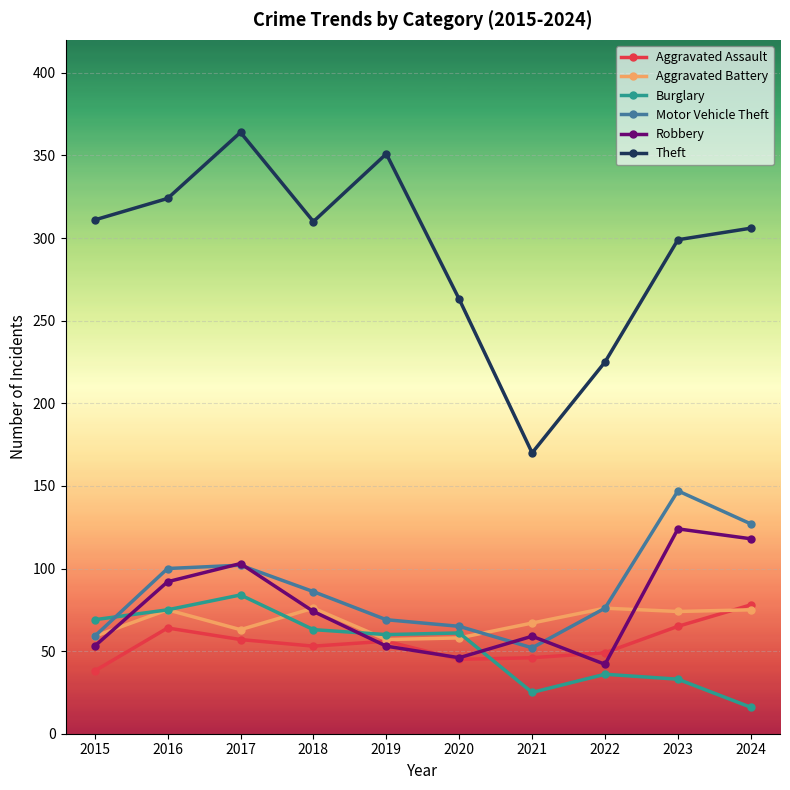

The value of Theft at 2022 is 385. True or false?

False